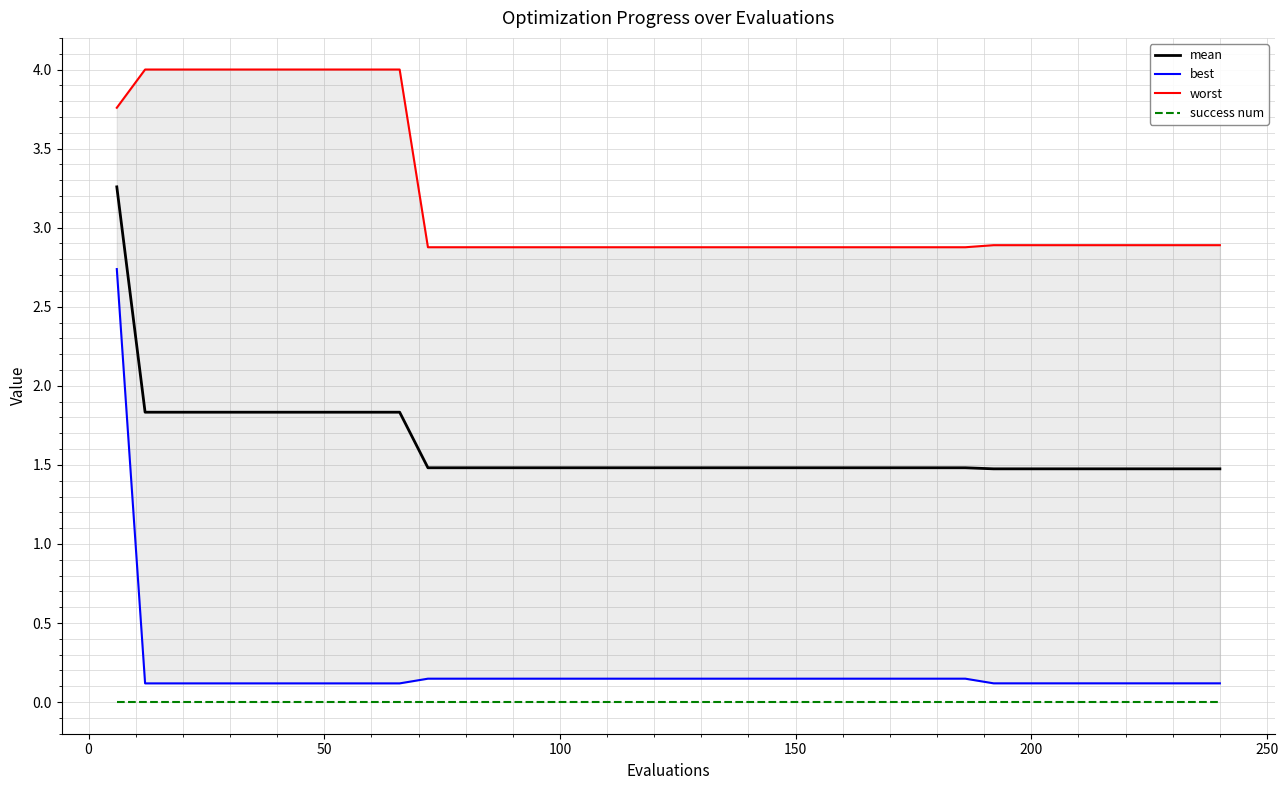

True or false: mean and success num cross at least once.

False